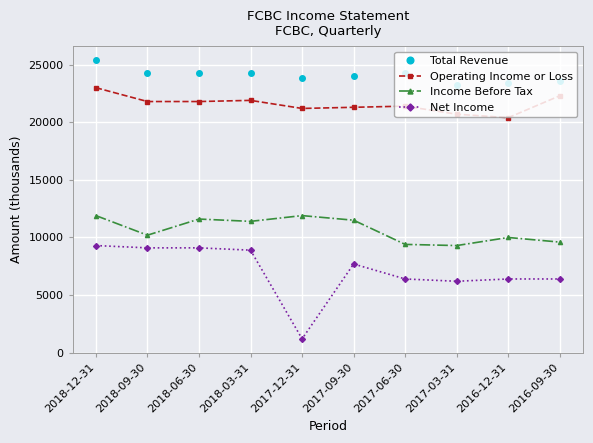

Is it true that Income Before Tax equals 10000 at 2016-12-31?

True